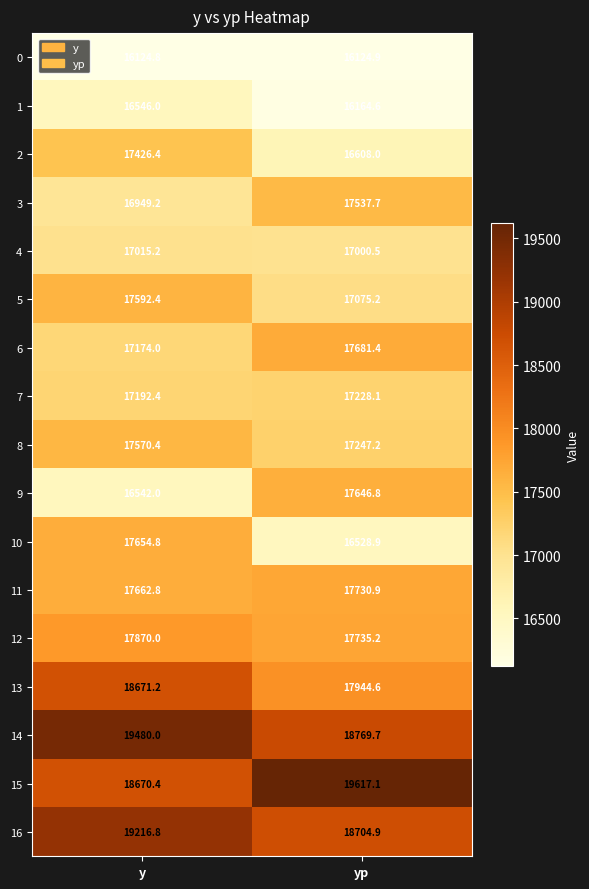

The 9 series shows 8089.7 at y. True or false?

False